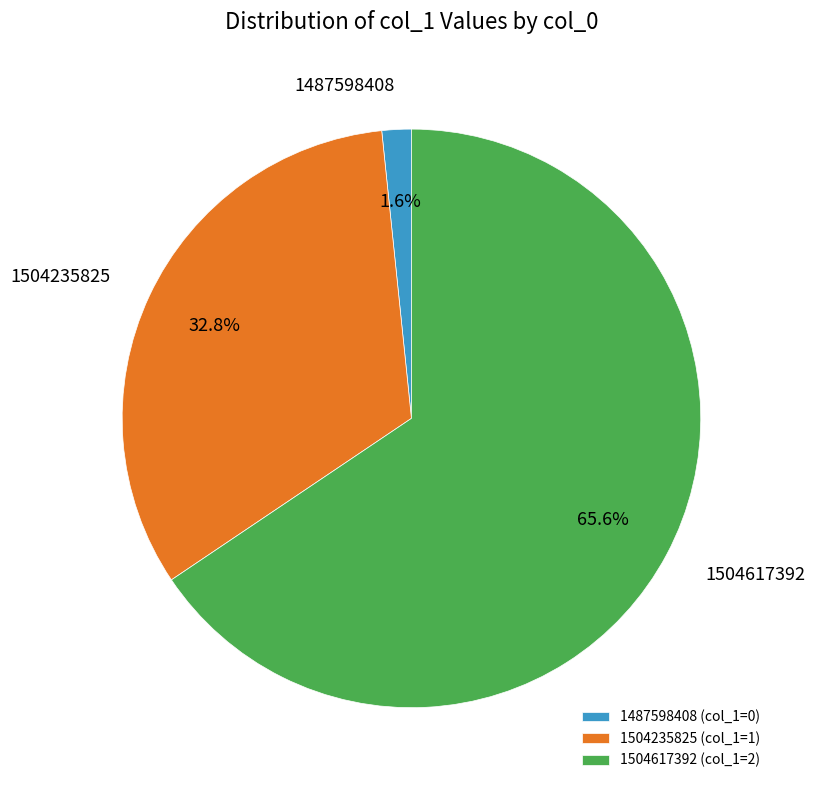

Combined, do 1504617392 and 1504235825 account for over 50%?

Yes